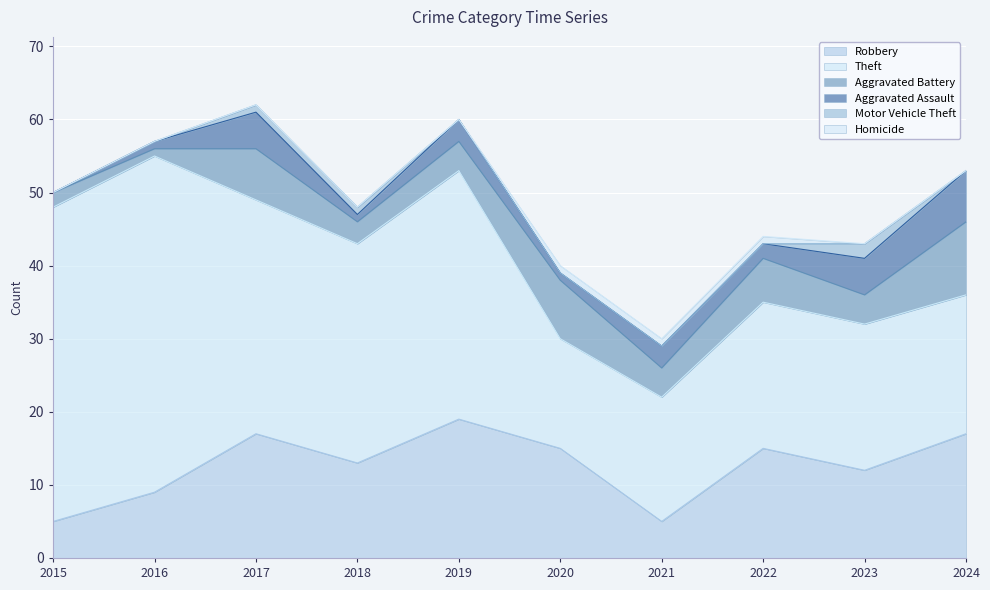

Does the chart display data point markers on the line(s)?

No